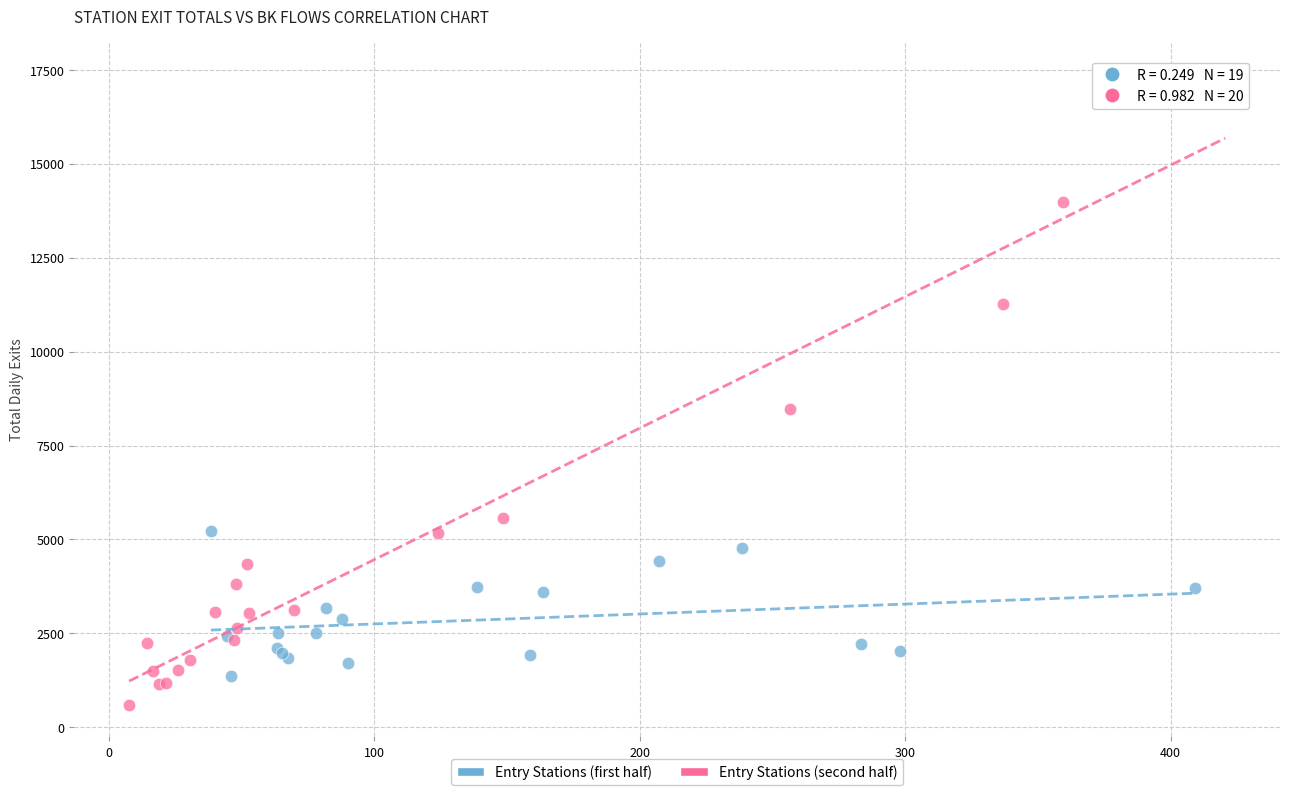

What are all the series names shown in the legend?

Entry Stations (first half), Entry Stations (second half)